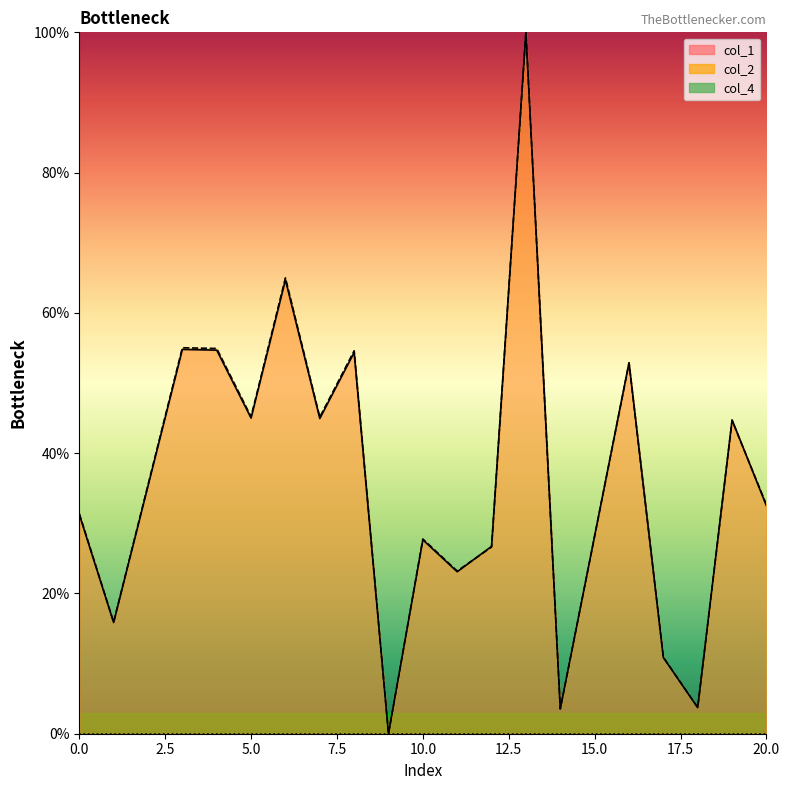

What is the difference between the maximum and minimum values in the col_2 series?

100.0